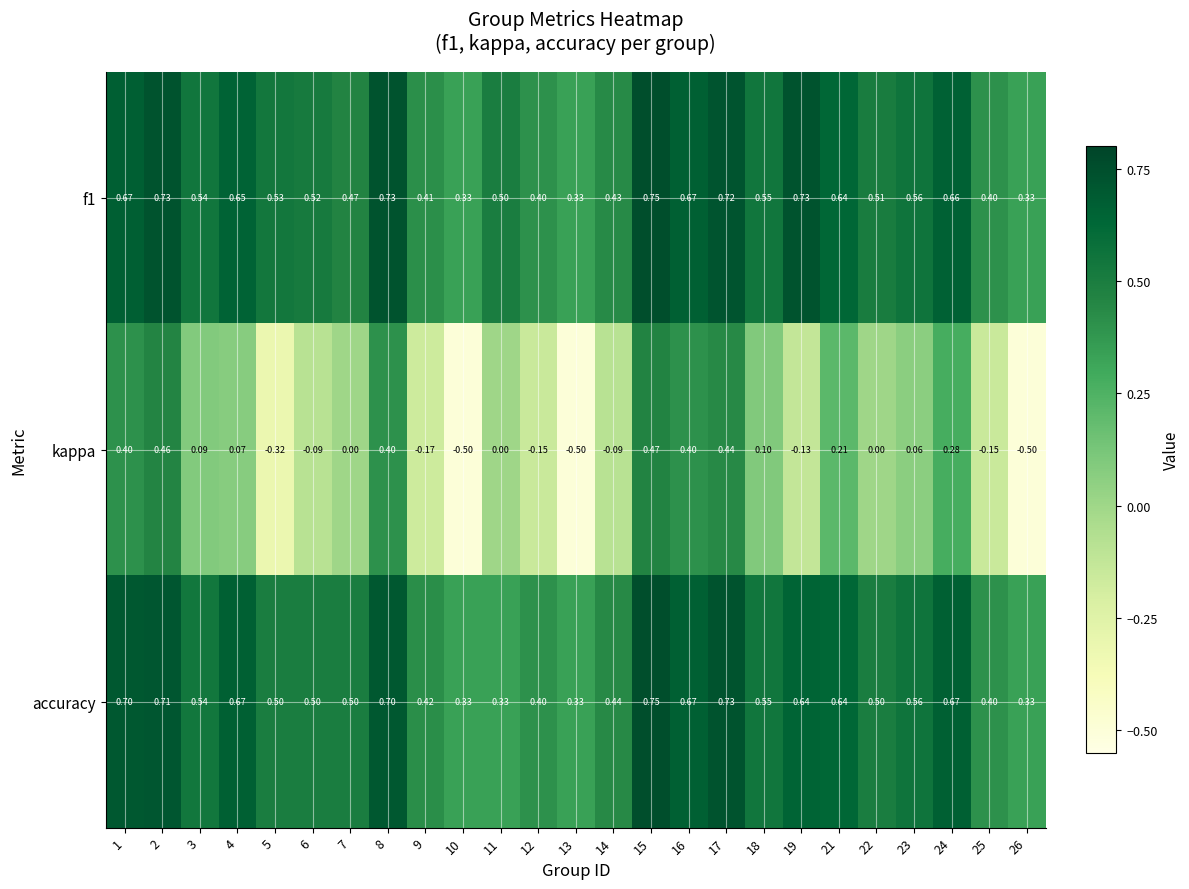

What is the smallest value displayed?

-0.5